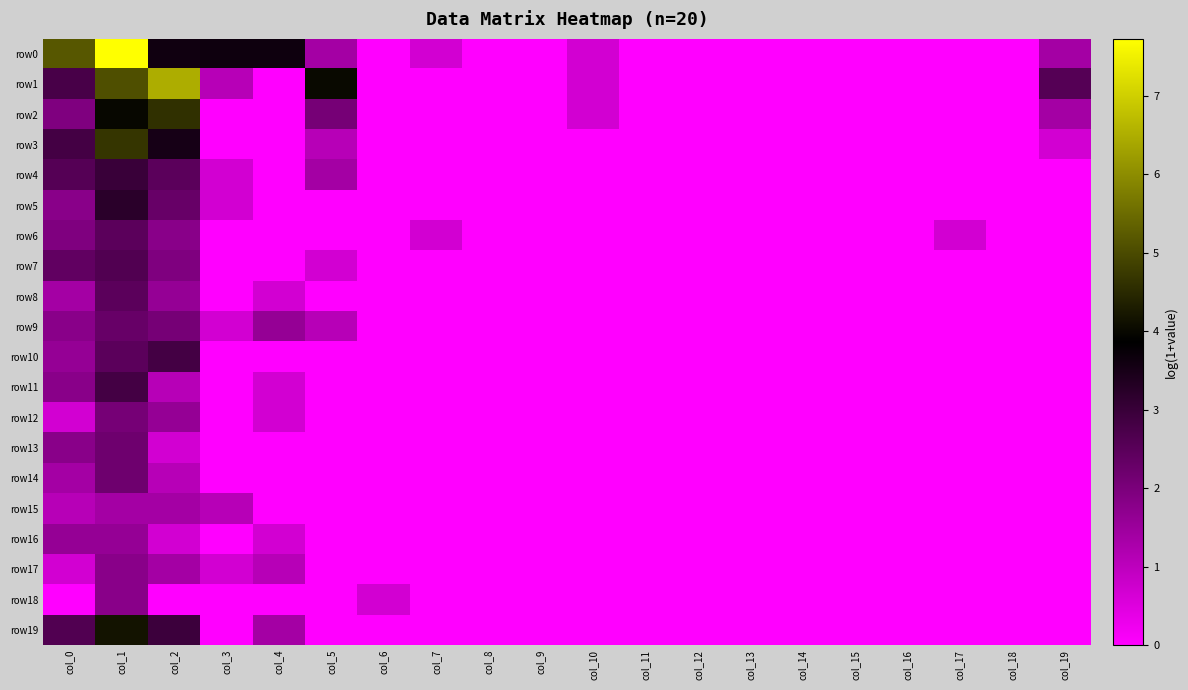

Which label corresponds to the largest value in the chart?

col_1